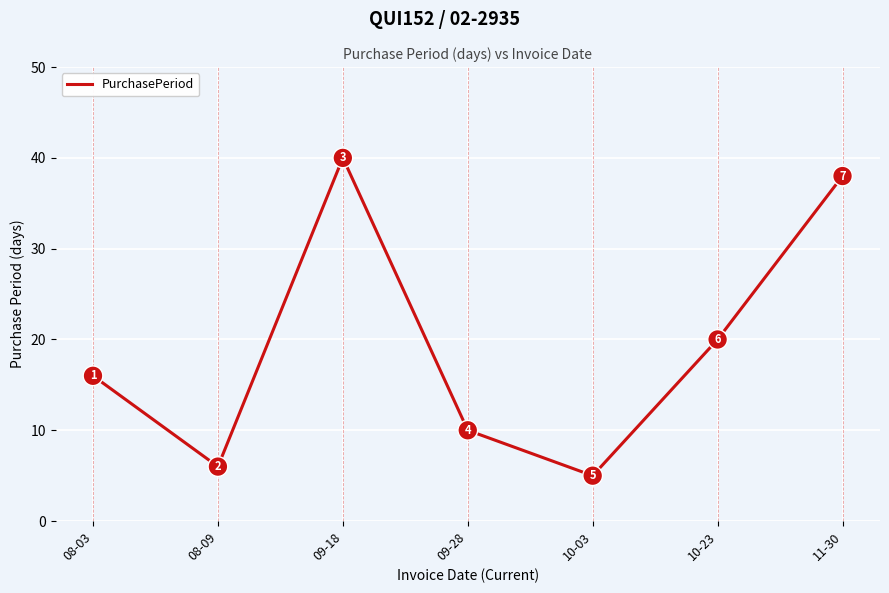

What is the change in value from 09-18 to 11-30?

-2